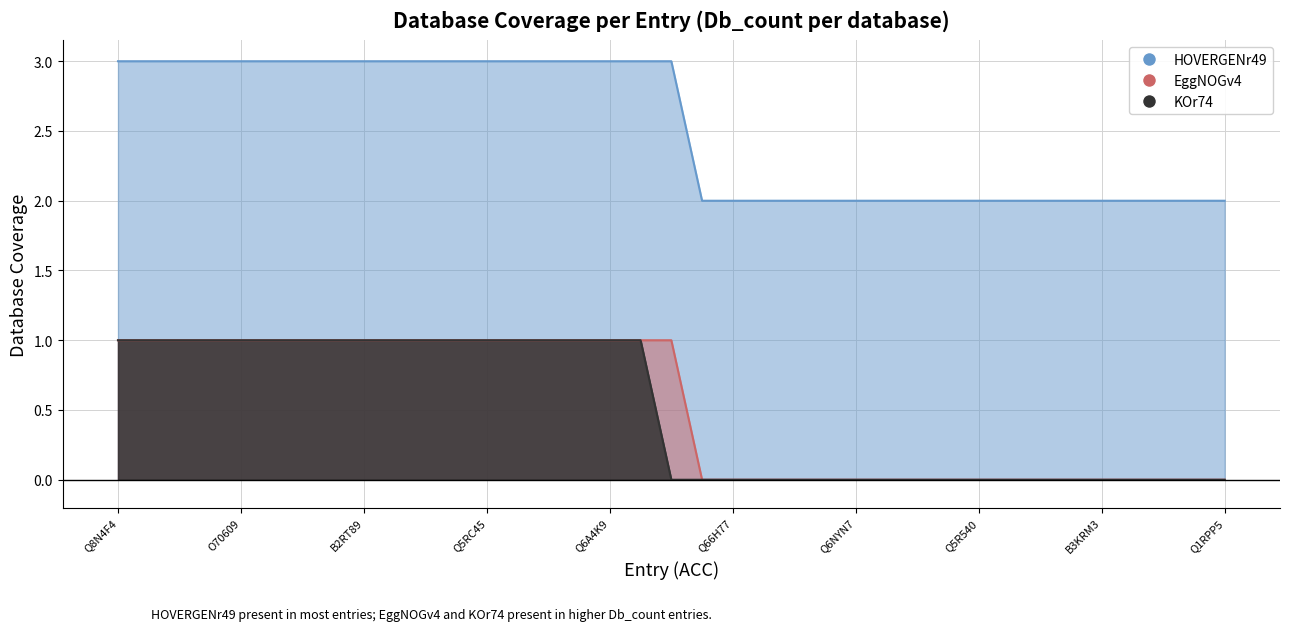

True or false: EggNOGv4 and HOVERGENr49 intersect in this chart.

False